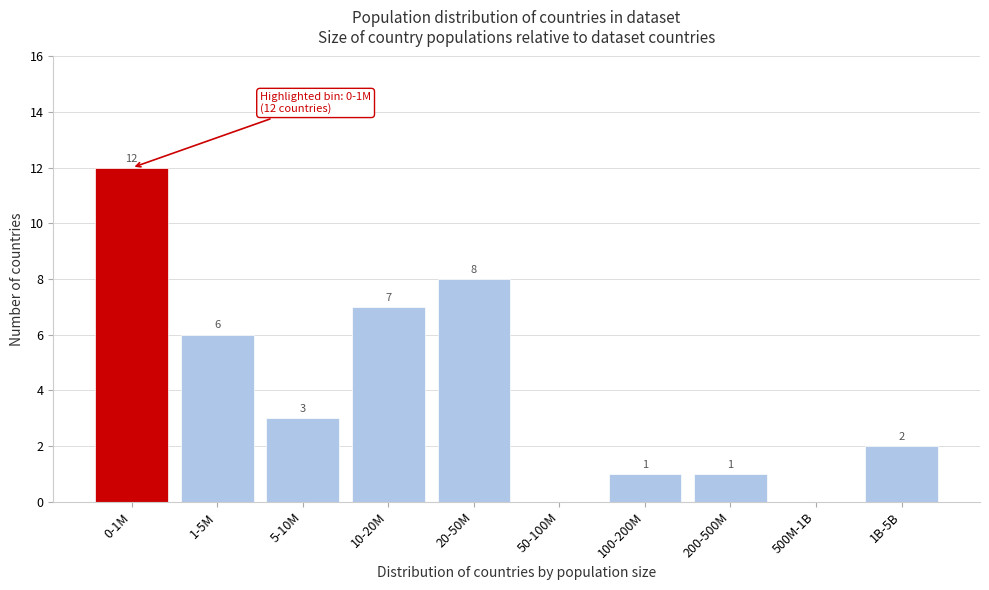

Reading left to right, transcribe all the data shown in this chart.

0-1M=12	1-5M=6	5-10M=3	10-20M=7	20-50M=8	50-100M=0	100-200M=1	200-500M=1	500M-1B=0	1B-5B=2